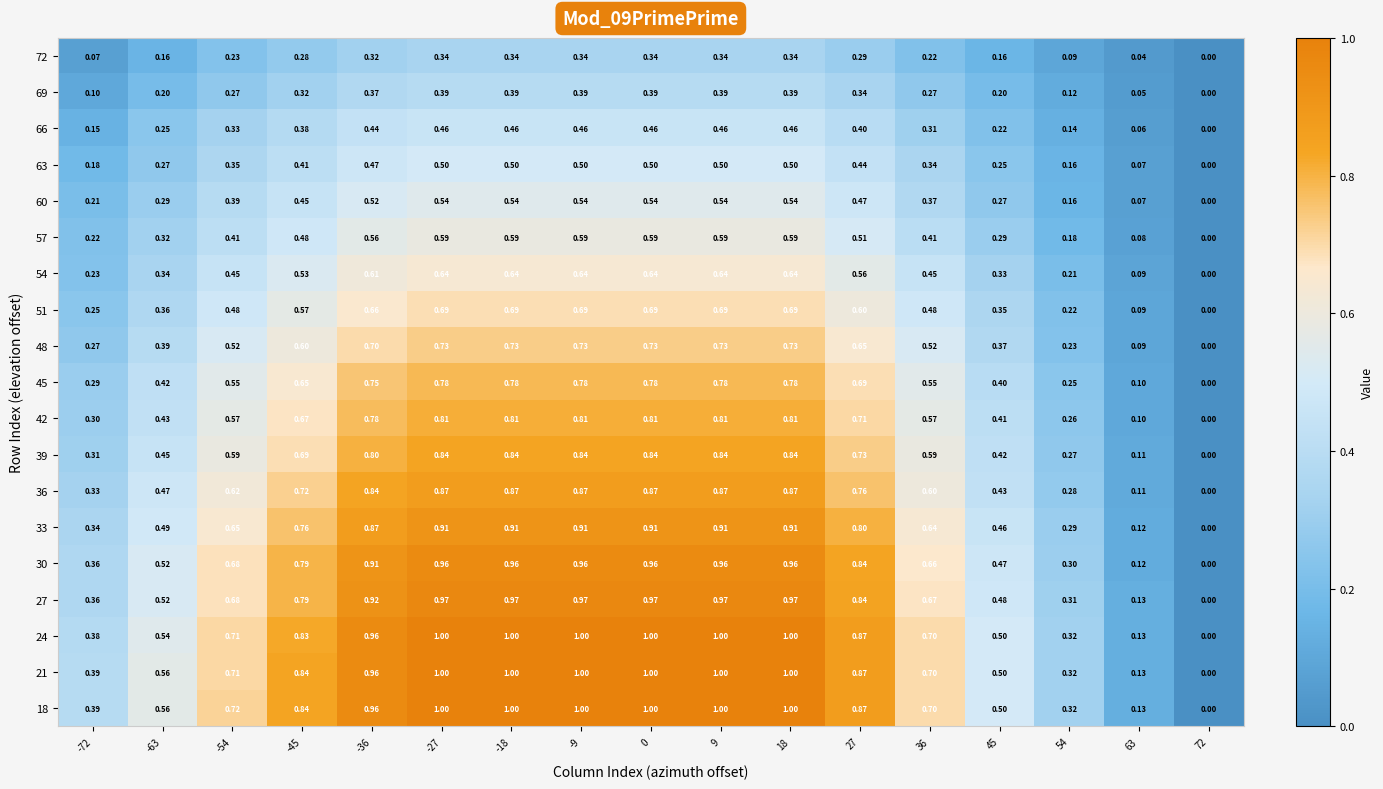

Is the value of 63 at -72 greater than the value of 33 at -63?

No